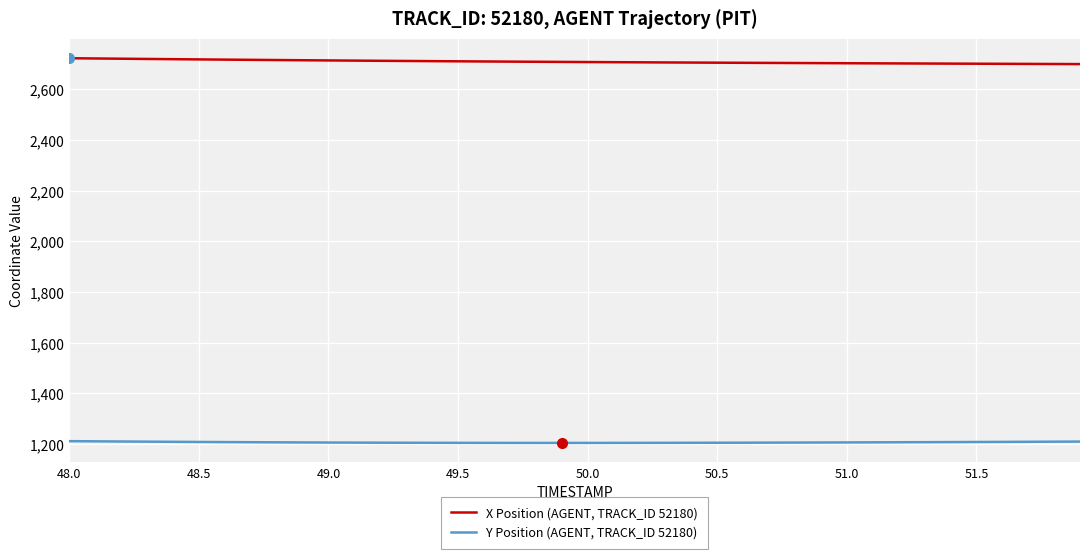

Rank the series by their average value, from lowest to highest.

Y Position (AGENT, TRACK_ID 52180), X Position (AGENT, TRACK_ID 52180)